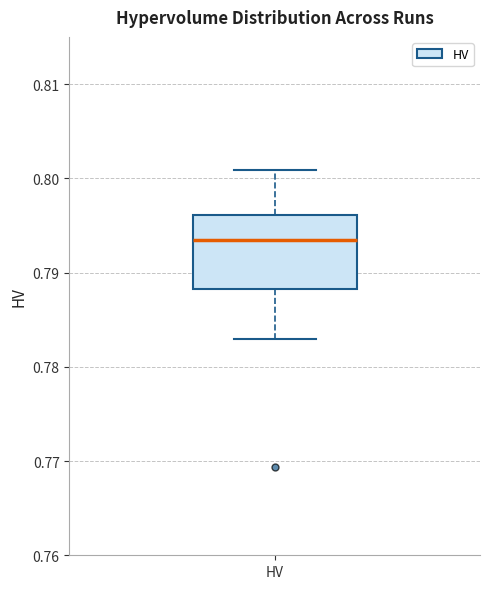

Read this box plot against the y-axis: the position of the median line, the range covered by the box, and the ends of both whiskers. The values are not printed on the chart, so give them approximately, as read against the axis.

median 0.793, box 0.788 to 0.796, whiskers 0.783 to 0.801